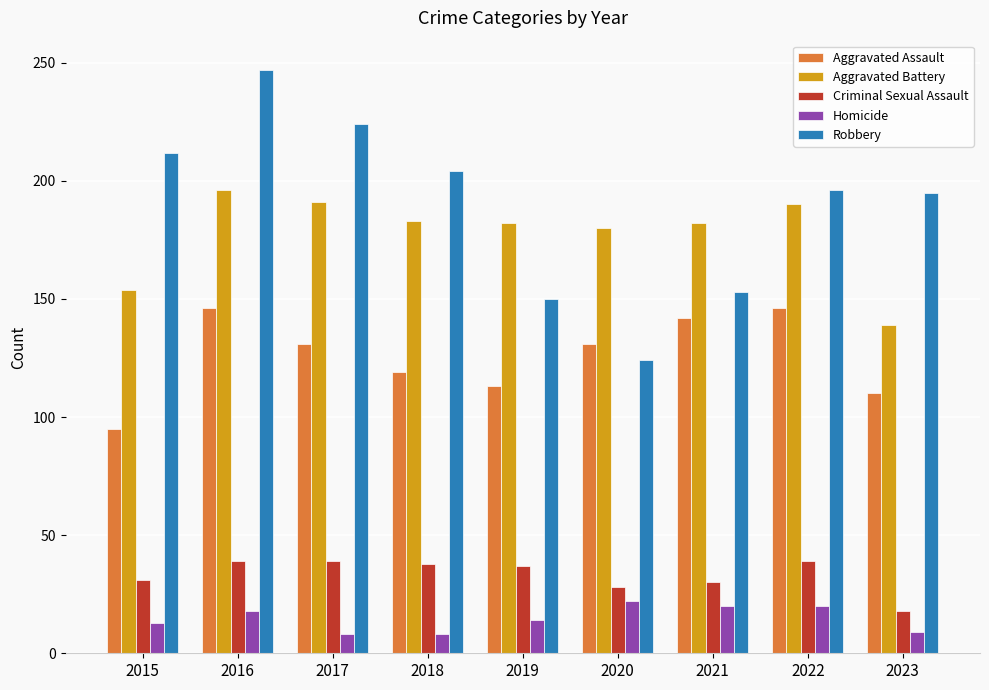

Which series has the widest spread of values?

Robbery